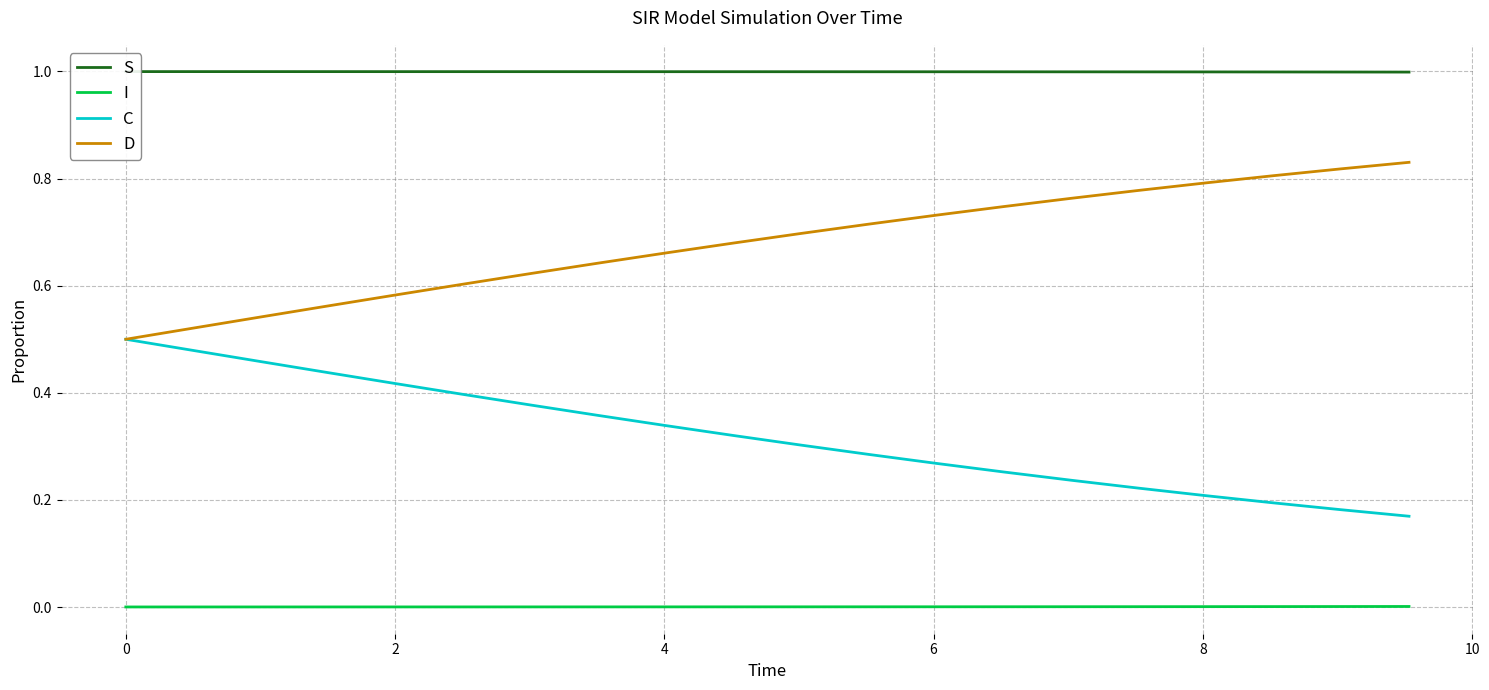

True or false: D and I intersect in this chart.

False